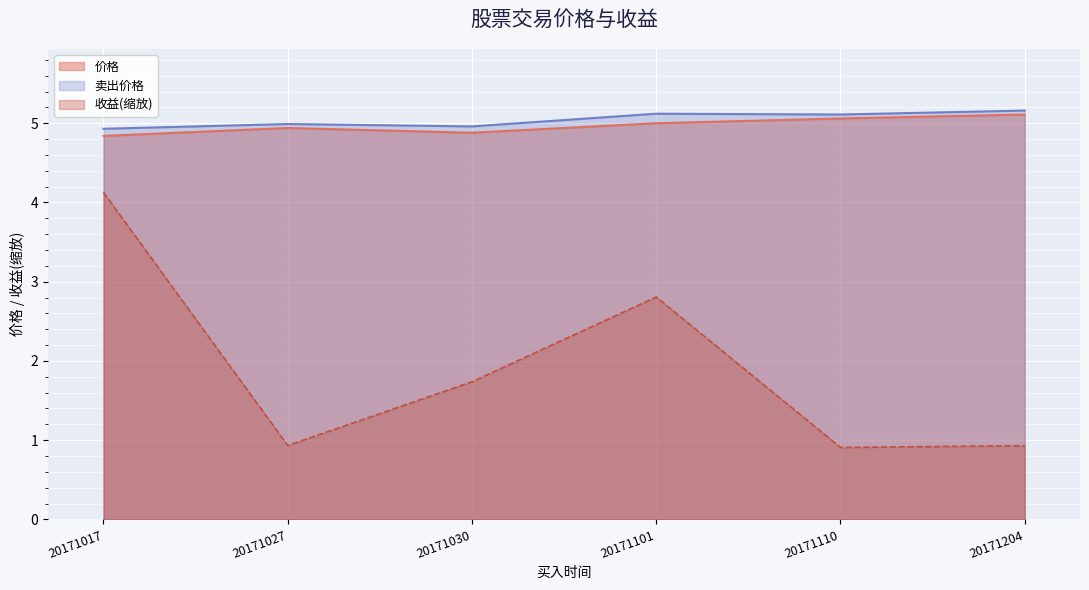

Which series has the widest spread of values?

收益(缩放)